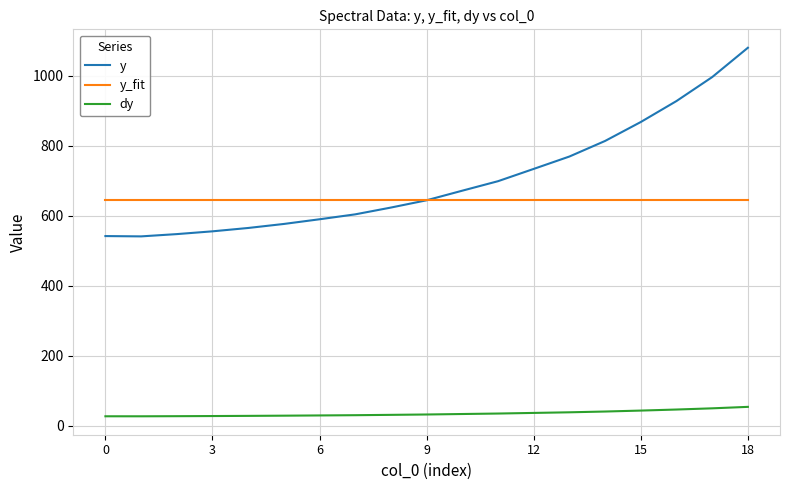

What is the minimum value shown in the chart?

27.0